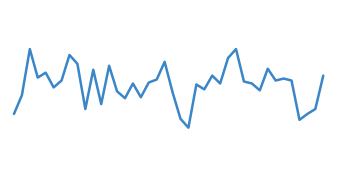

How many lines are shown in the chart?

1